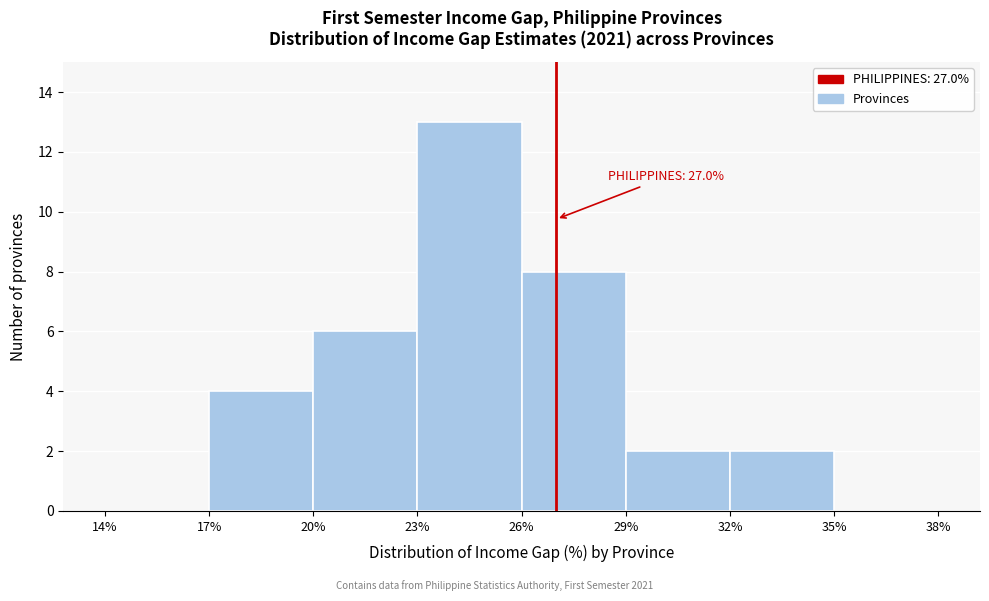

Which range on the x-axis has the tallest bar?

23% to 26%